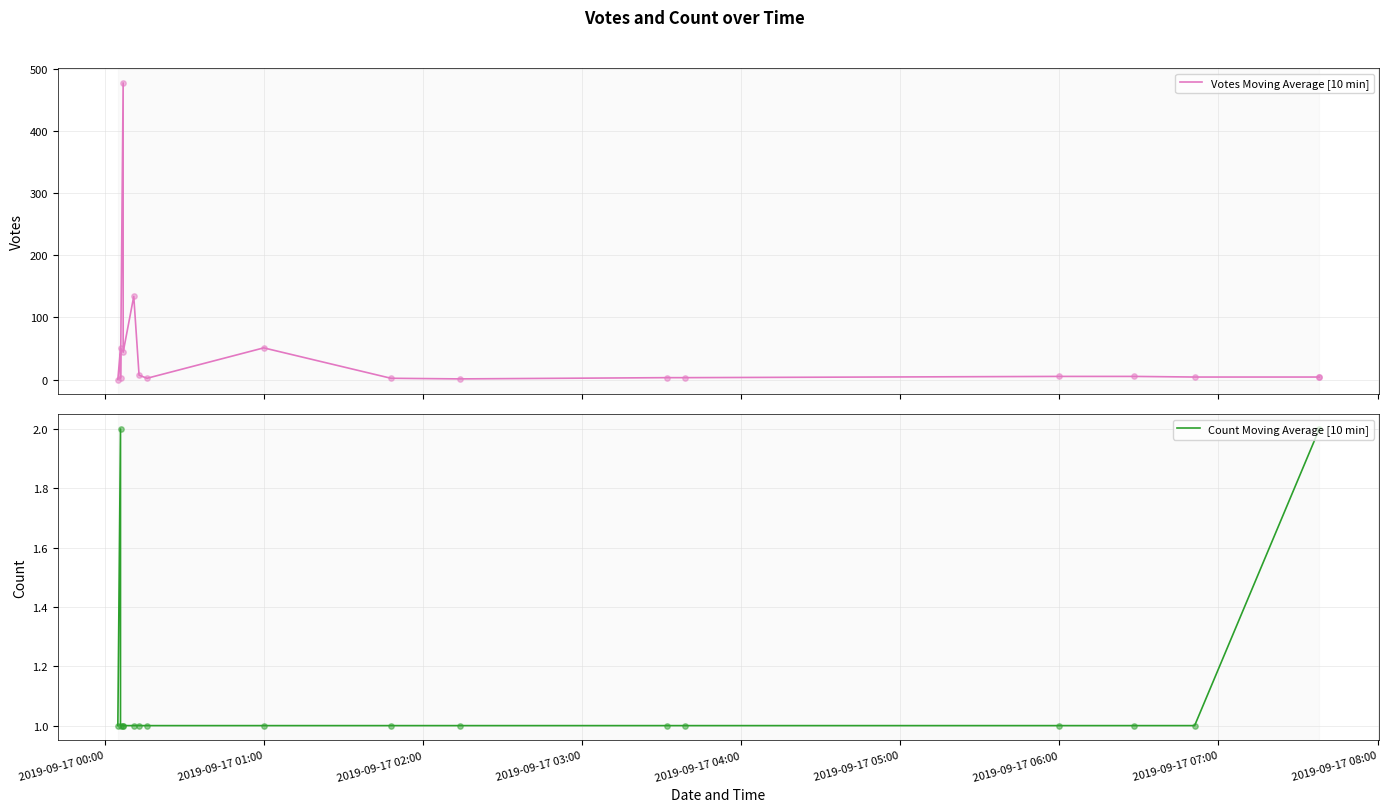

Is the value of Count Moving Average [10 min] at 9 greater than the value of Votes Moving Average [10 min] at 15?

No